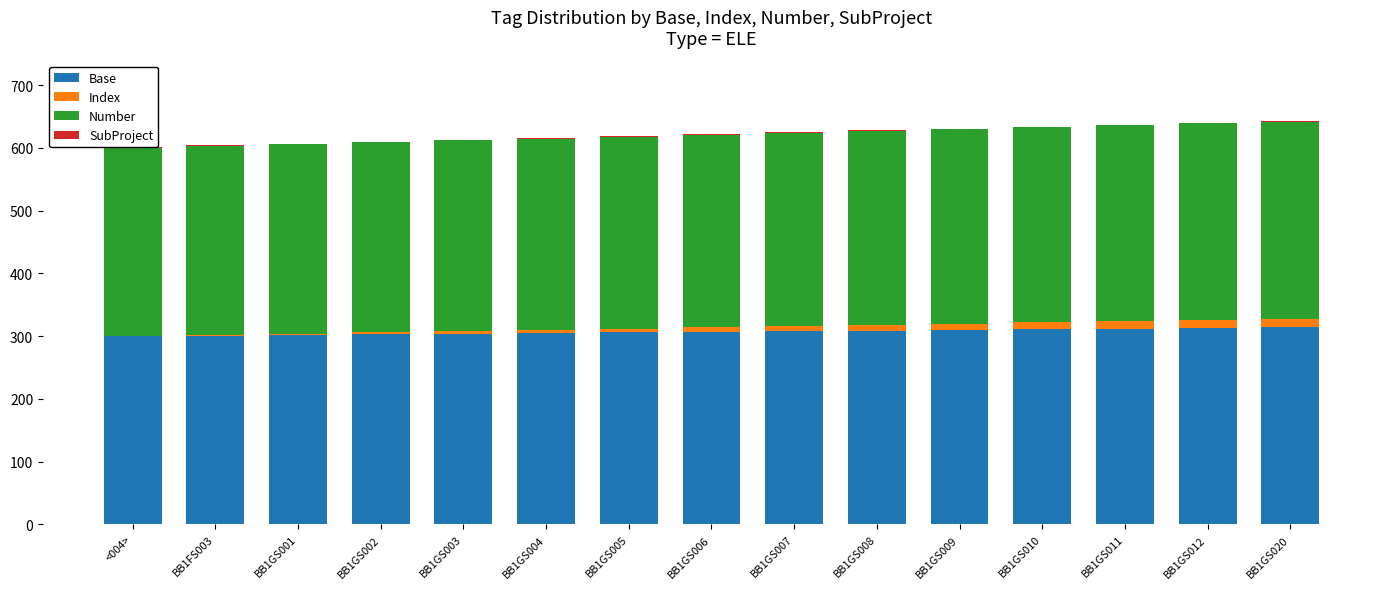

At which category is the sum across all series the highest?

BB1GS020